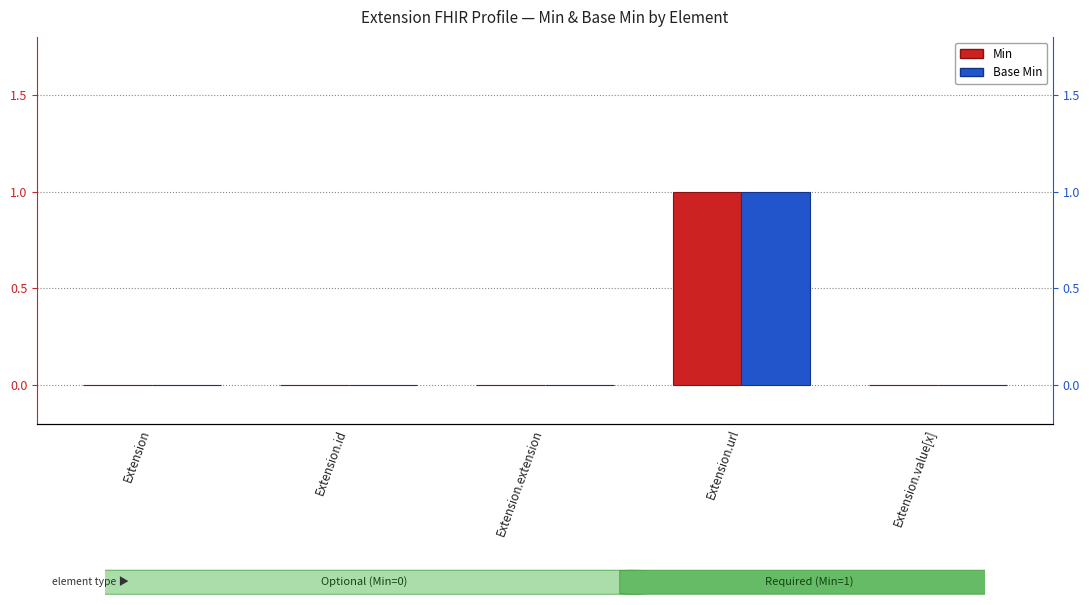

True or false: Base Min has a value of -1 at Extension.extension.

False